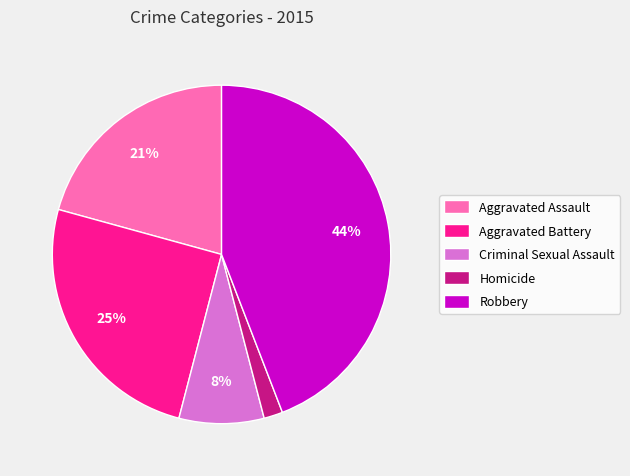

Which category has the smallest portion of the pie?

Homicide